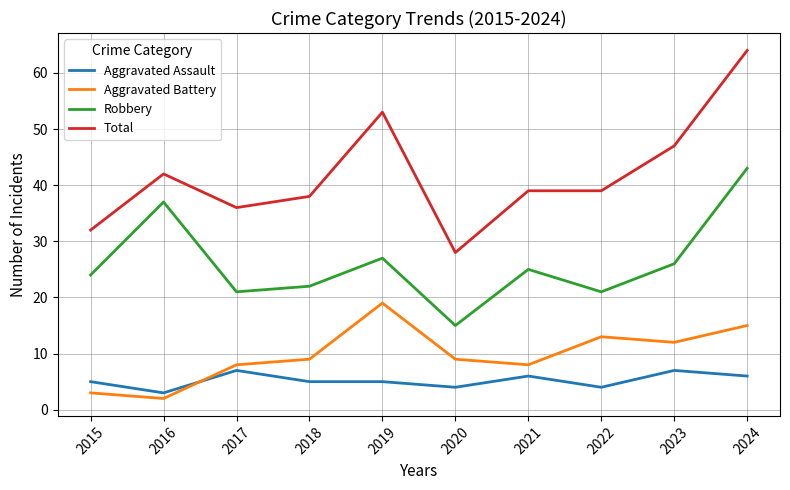

Which series changed the most between 2016 and 2017?

Robbery